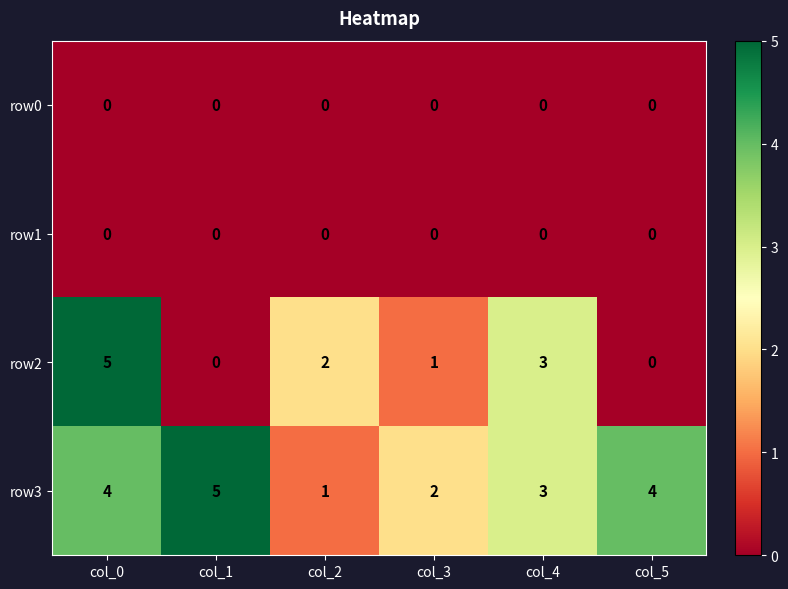

How many row3 values are between 2 and 4?

4